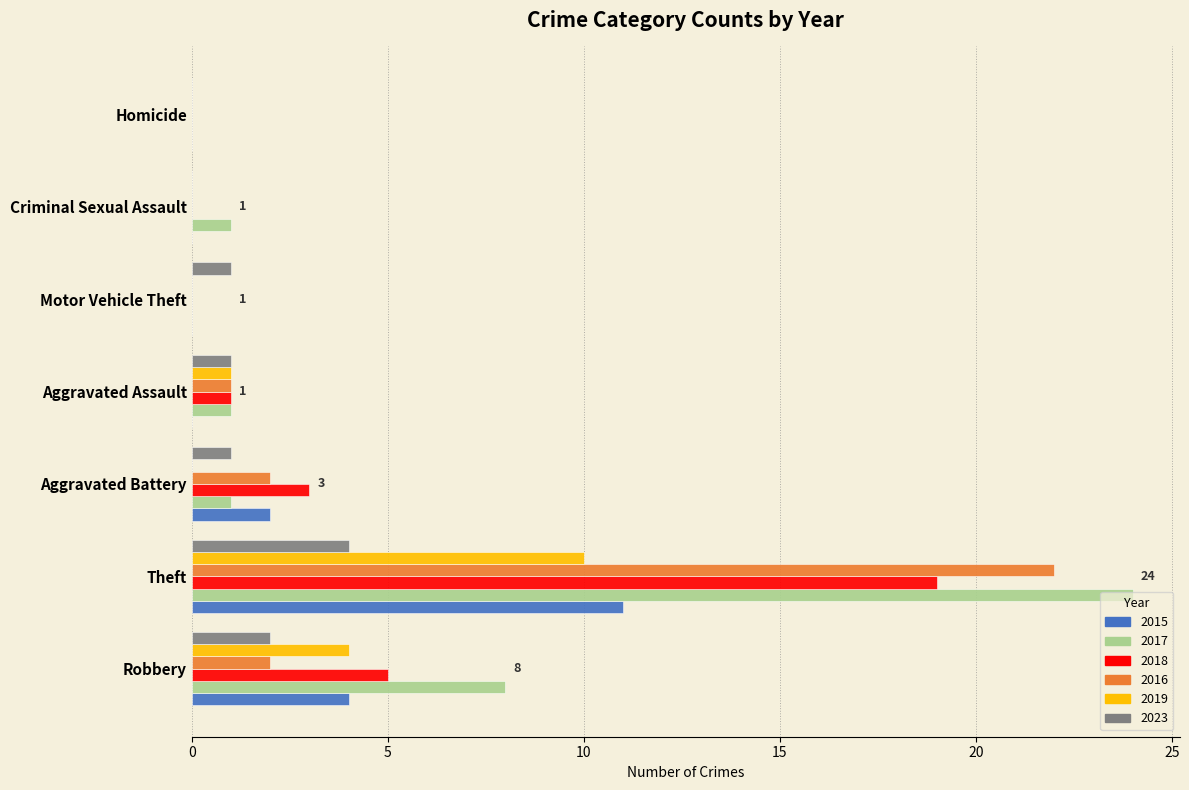

Is the value of 2018 at Theft greater than the value of 2016 at Aggravated Assault?

Yes